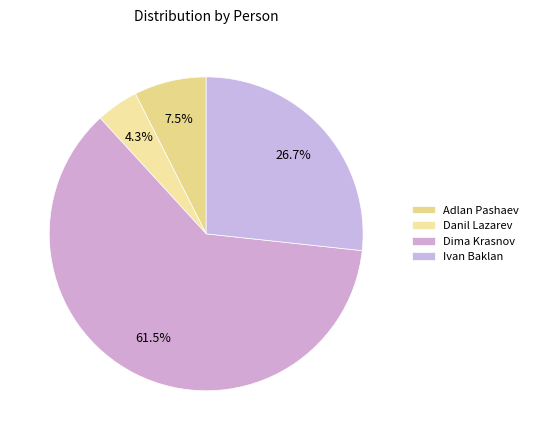

How many segments does this pie chart have?

4